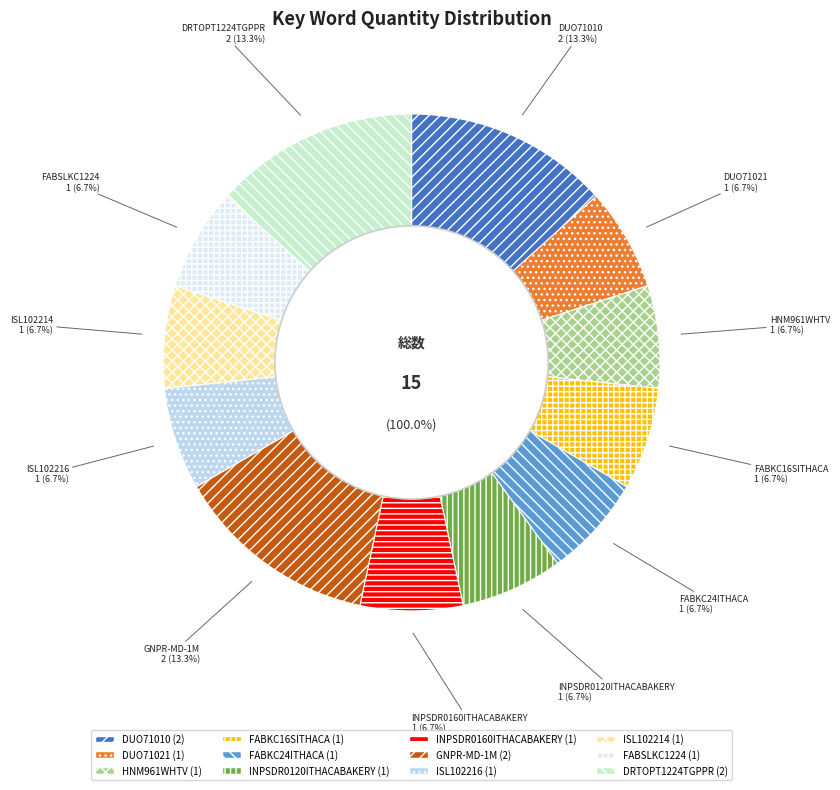

What is the ratio of the value at INPSDR0160ITHACABAKERY to the value at DUO71021?

1.0